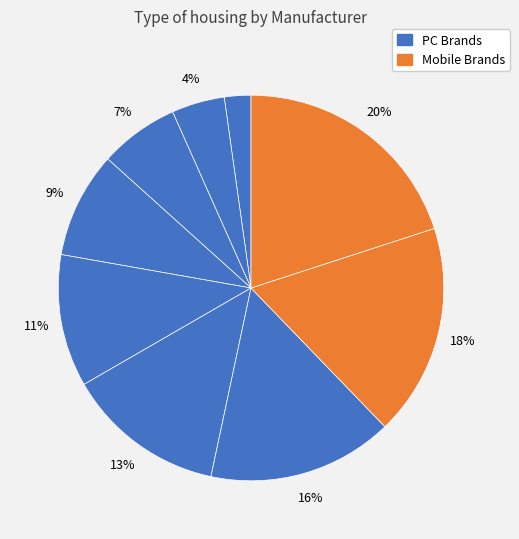

How many slices are in this pie chart?

9